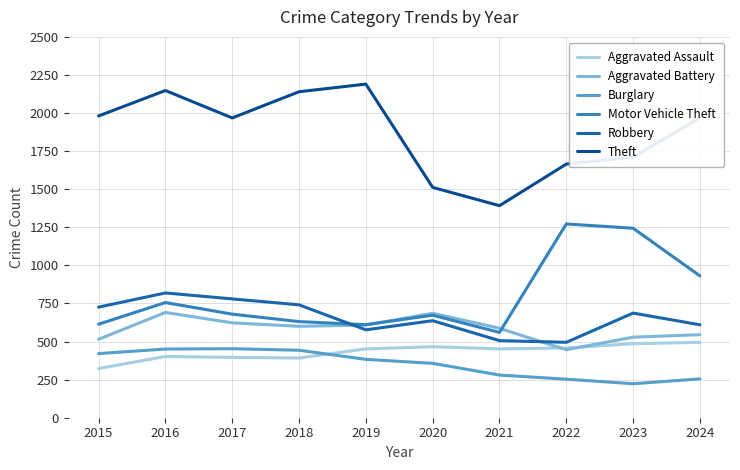

The value of Theft at 2019 is 2190. True or false?

True